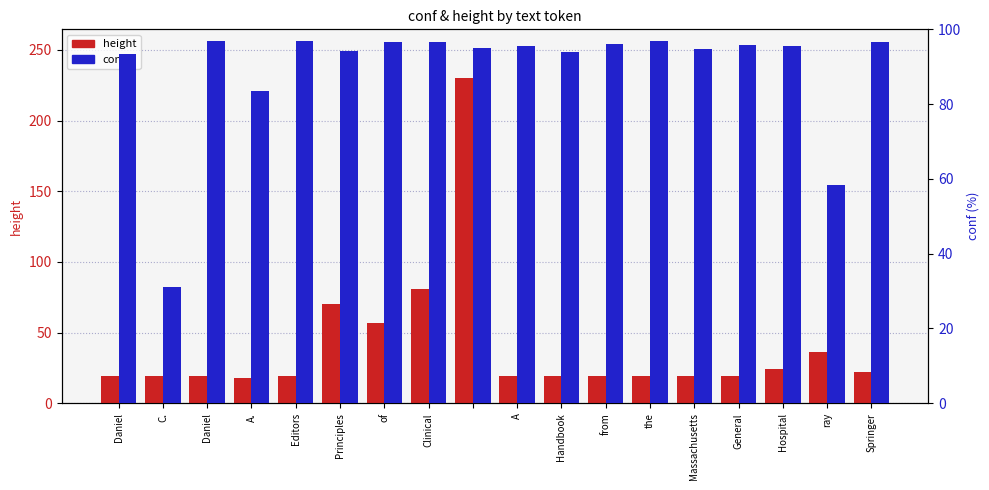

Where is conf nearest to the value 64?

ray